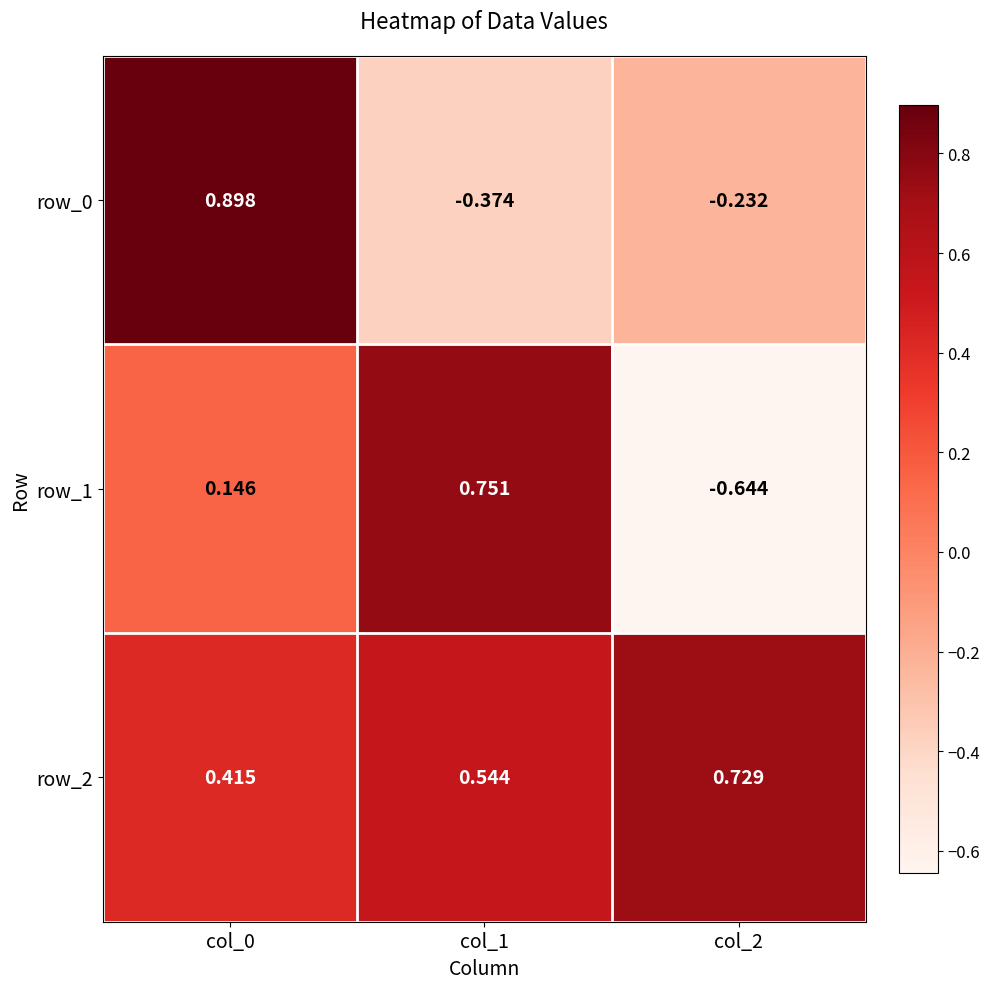

What is the difference between the highest and lowest values at col_1?

1.1